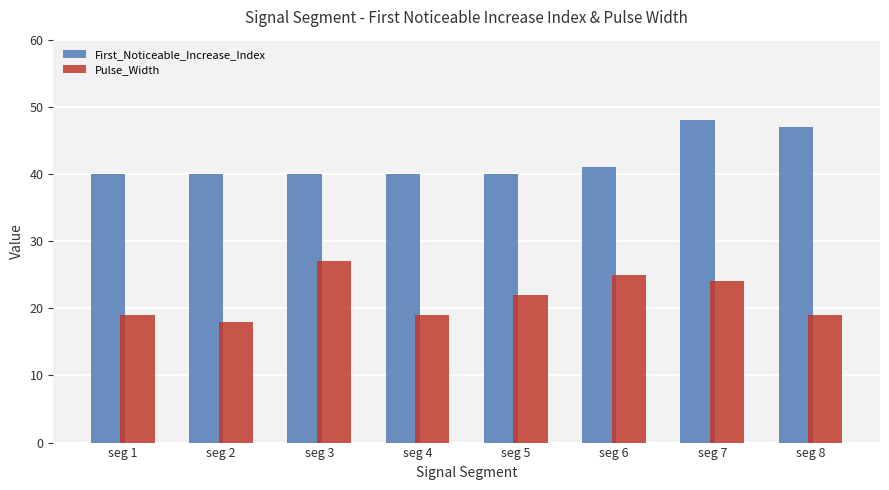

At which label does Pulse_Width first exceed 22?

seg 3